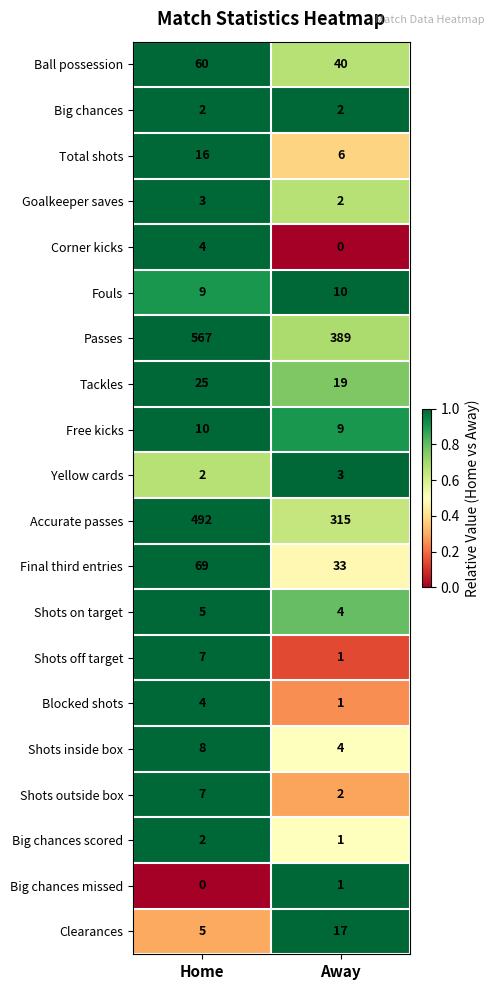

Between Home and Away, which series saw the biggest shift?

Passes